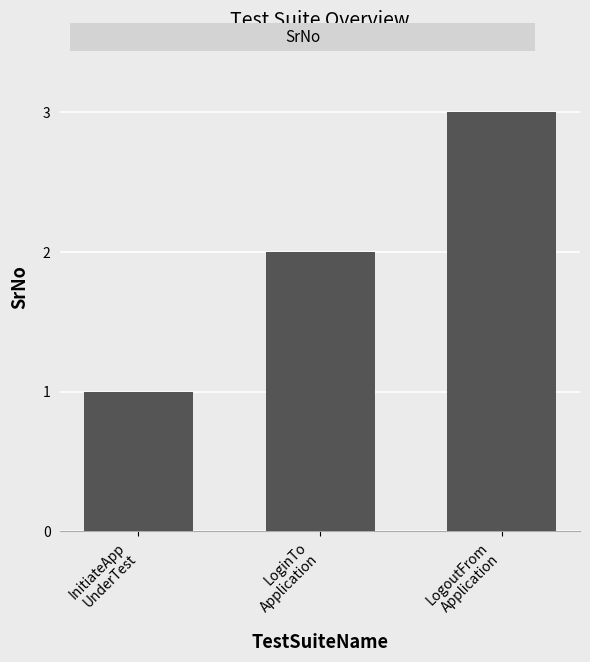

What is the change in value from InitiateApp
UnderTest to LoginTo
Application?

+1